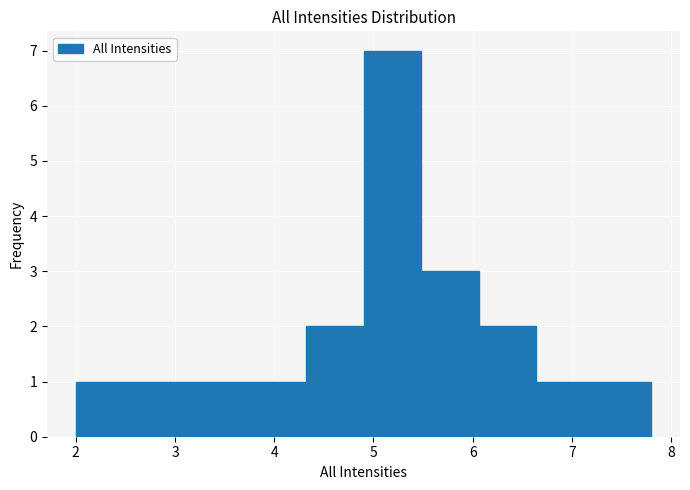

What is the height of the bar covering 2.00 to 2.58 on the x-axis? Neither the bar edges nor the heights are printed on the chart, so give them approximately, as read against the axes.

1